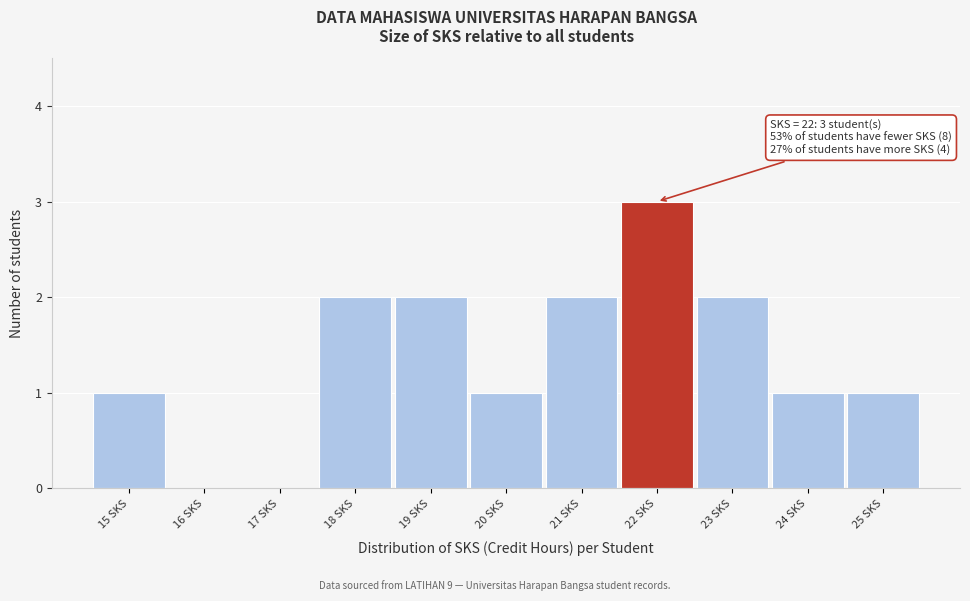

Over which range of the x-axis is the bar tallest?

21.5 to 22.5